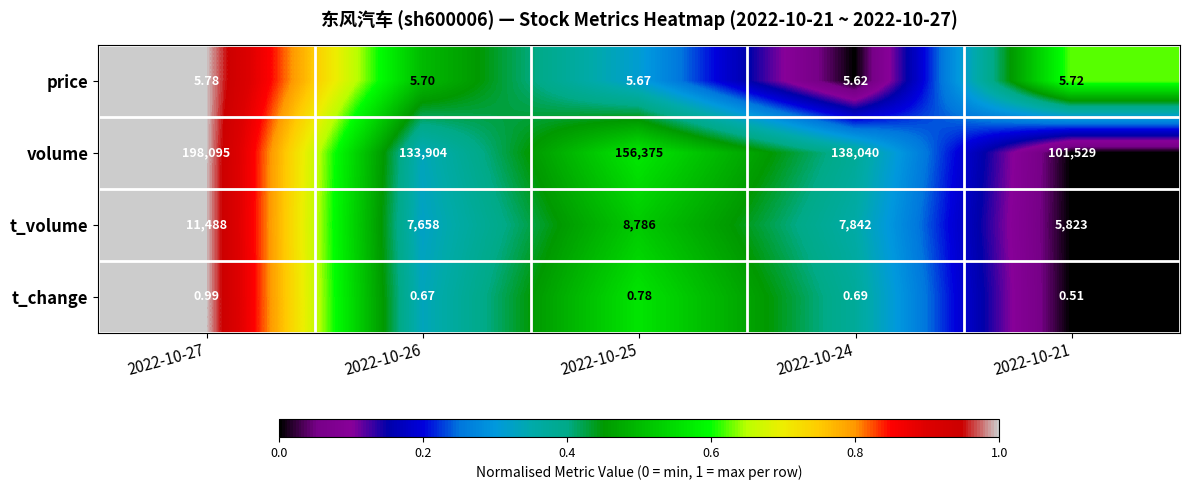

Is the value of t_change at 2022-10-25 greater than the value of volume at 2022-10-25?

No